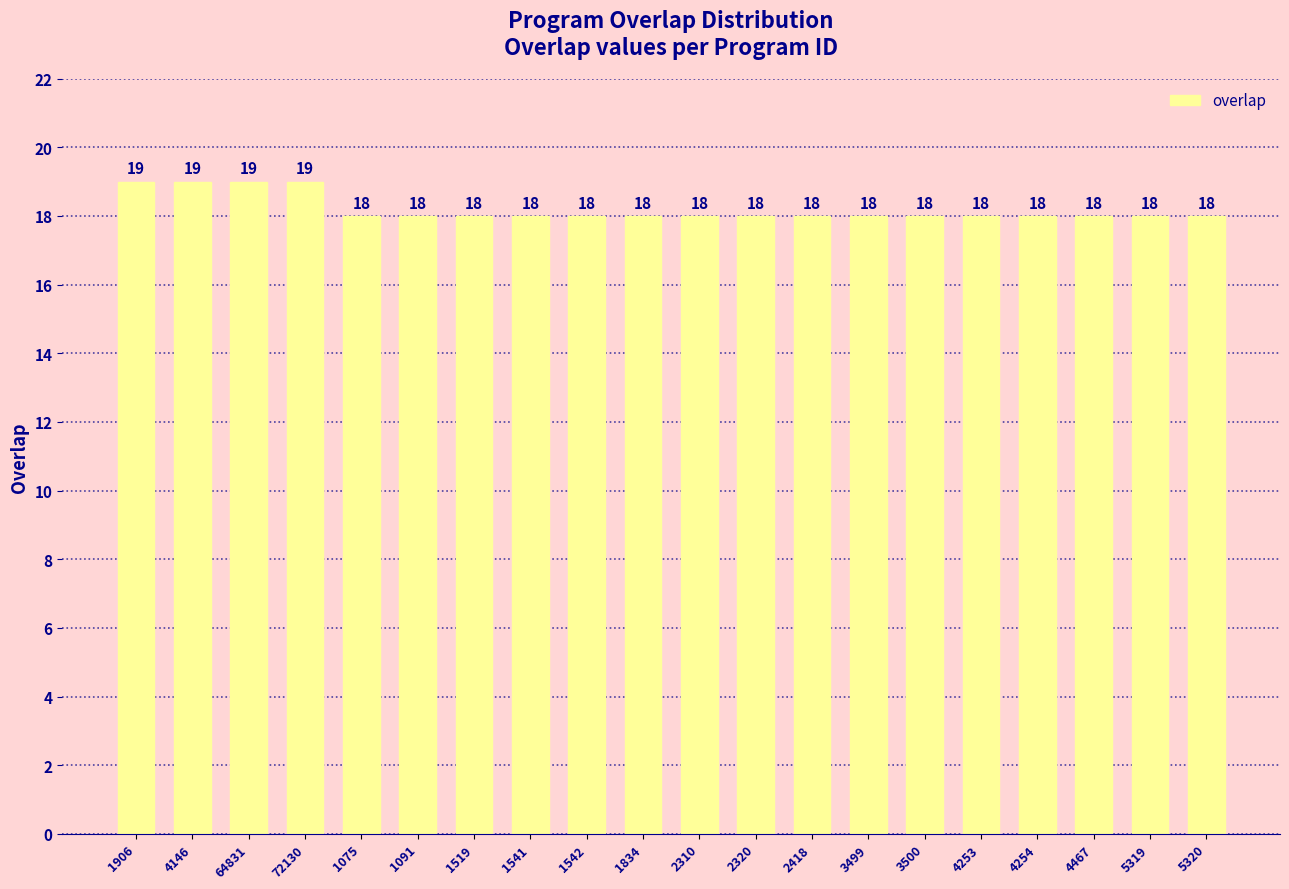

How many bars are there in total?

20